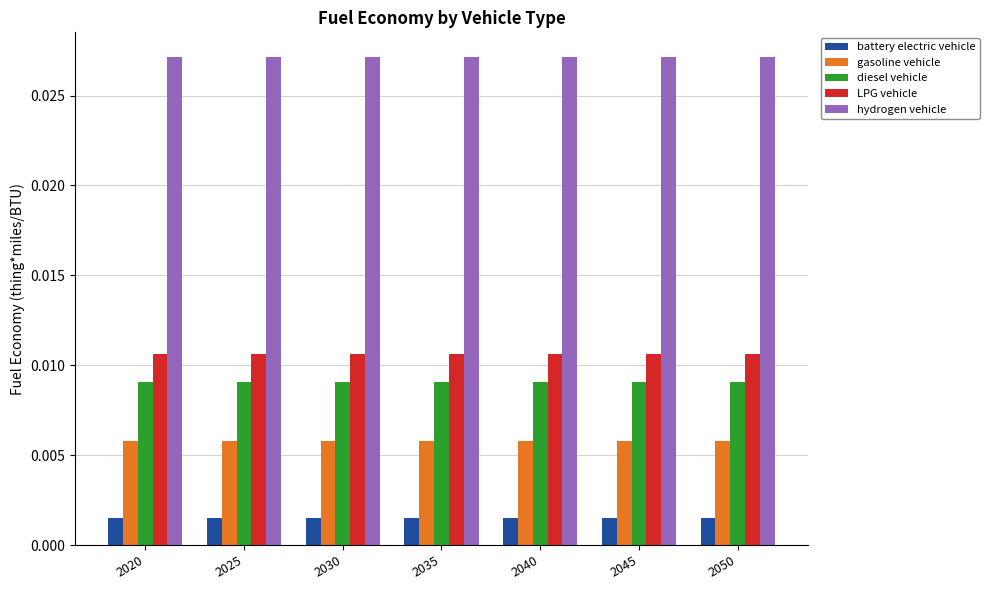

At 2020, list the series in order from largest to smallest.

hydrogen vehicle, LPG vehicle, diesel vehicle, gasoline vehicle, battery electric vehicle